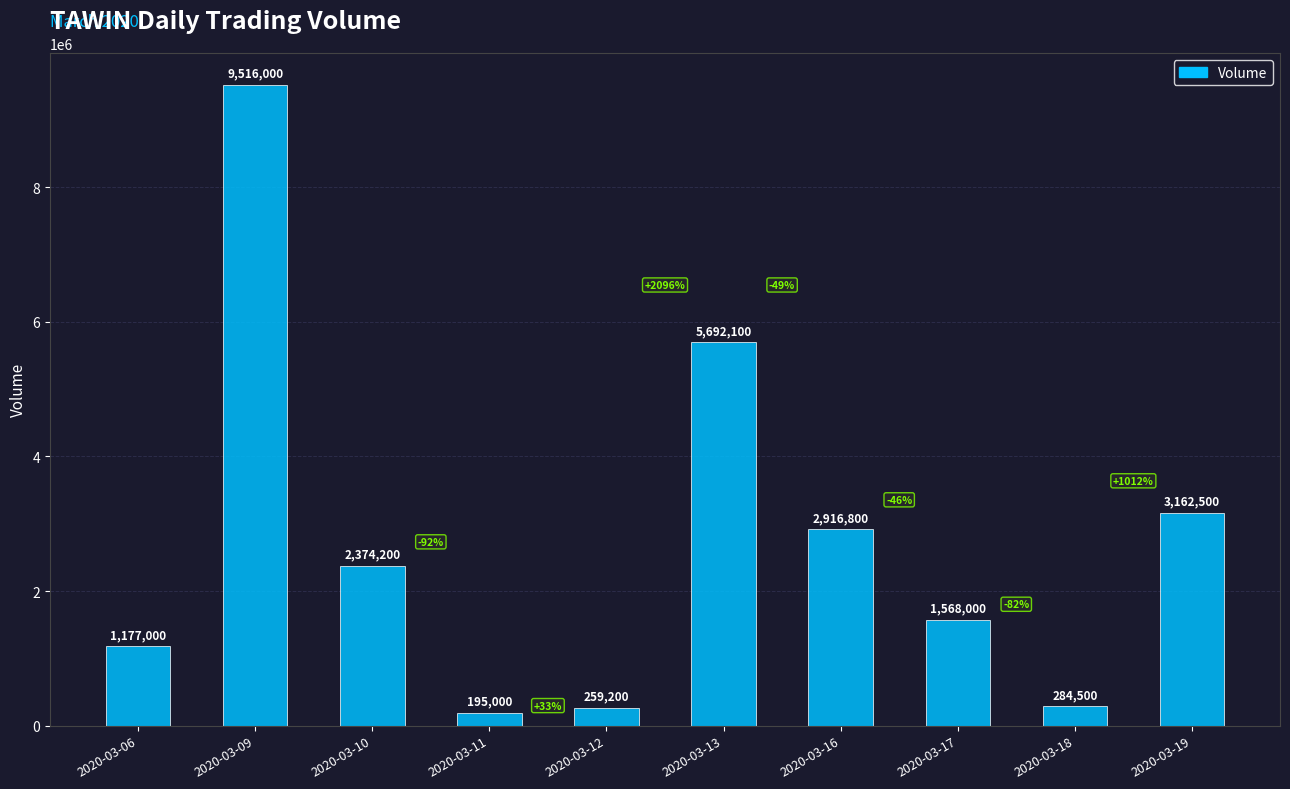

The chart shows a value of 2374200 at 2020-03-10. True or false?

True